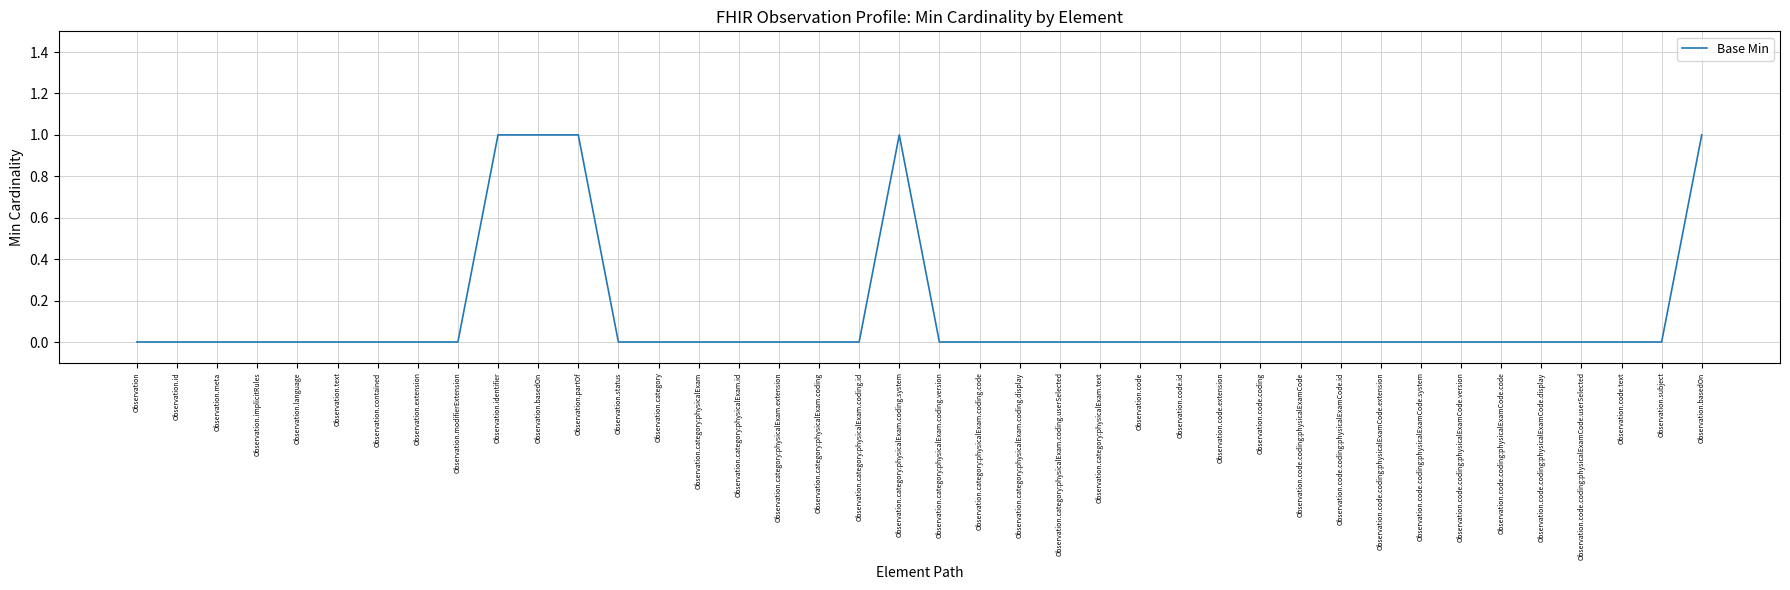

What is the sum of all values?

5